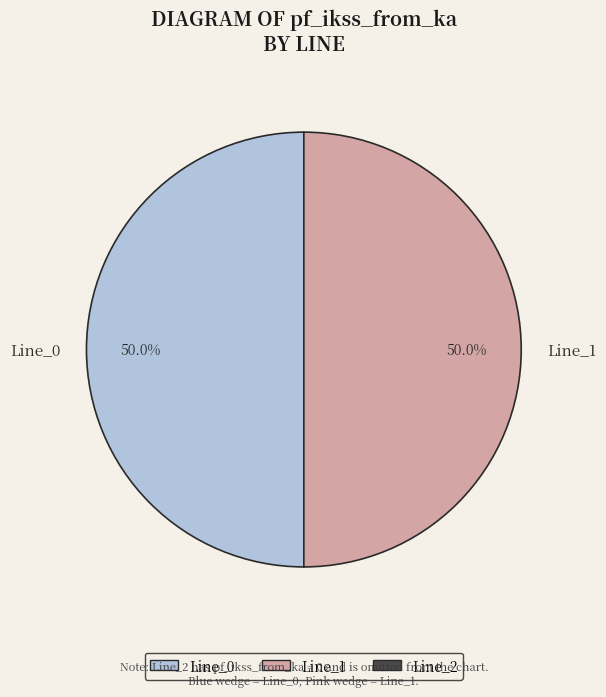

Do Line_0 and Line_1 together represent more than half of the pie?

Yes